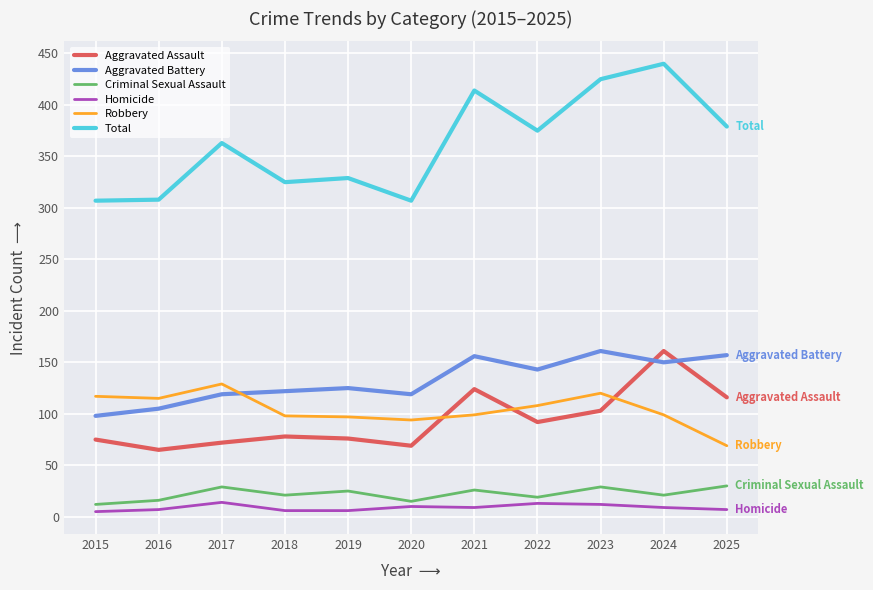

What is the maximum value shown in the chart?

440